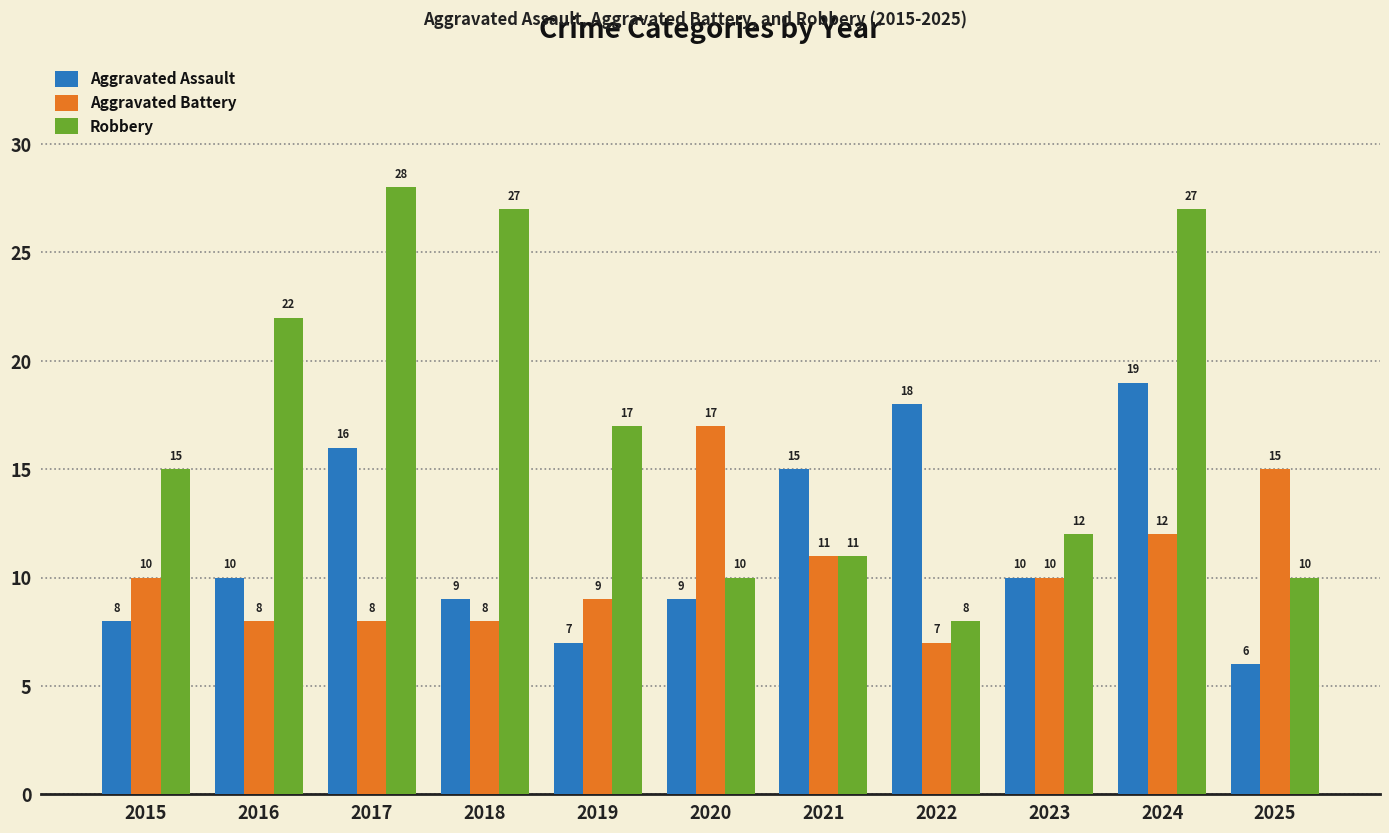

What is the average value of the Robbery series?

17